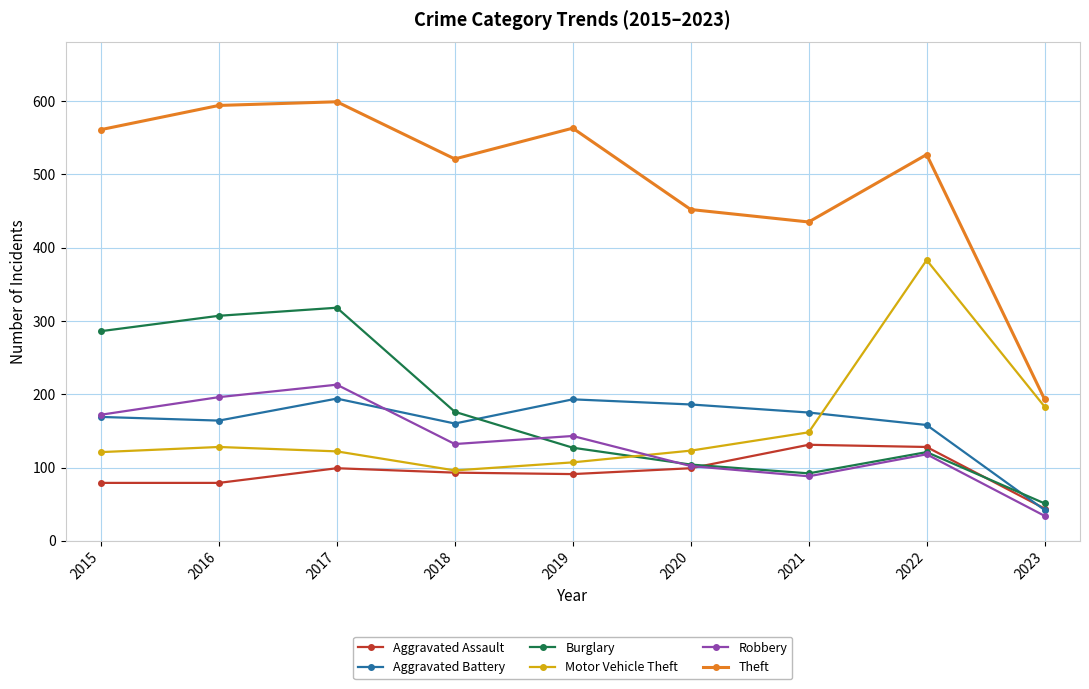

What is the maximum value for Motor Vehicle Theft?

383